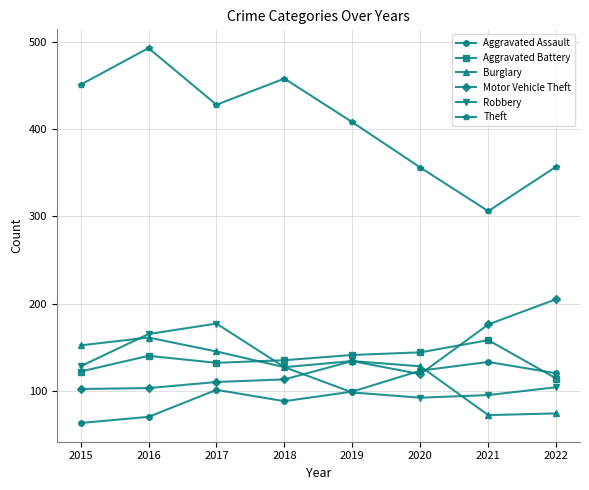

At which category does Robbery reach its first local peak?

2017